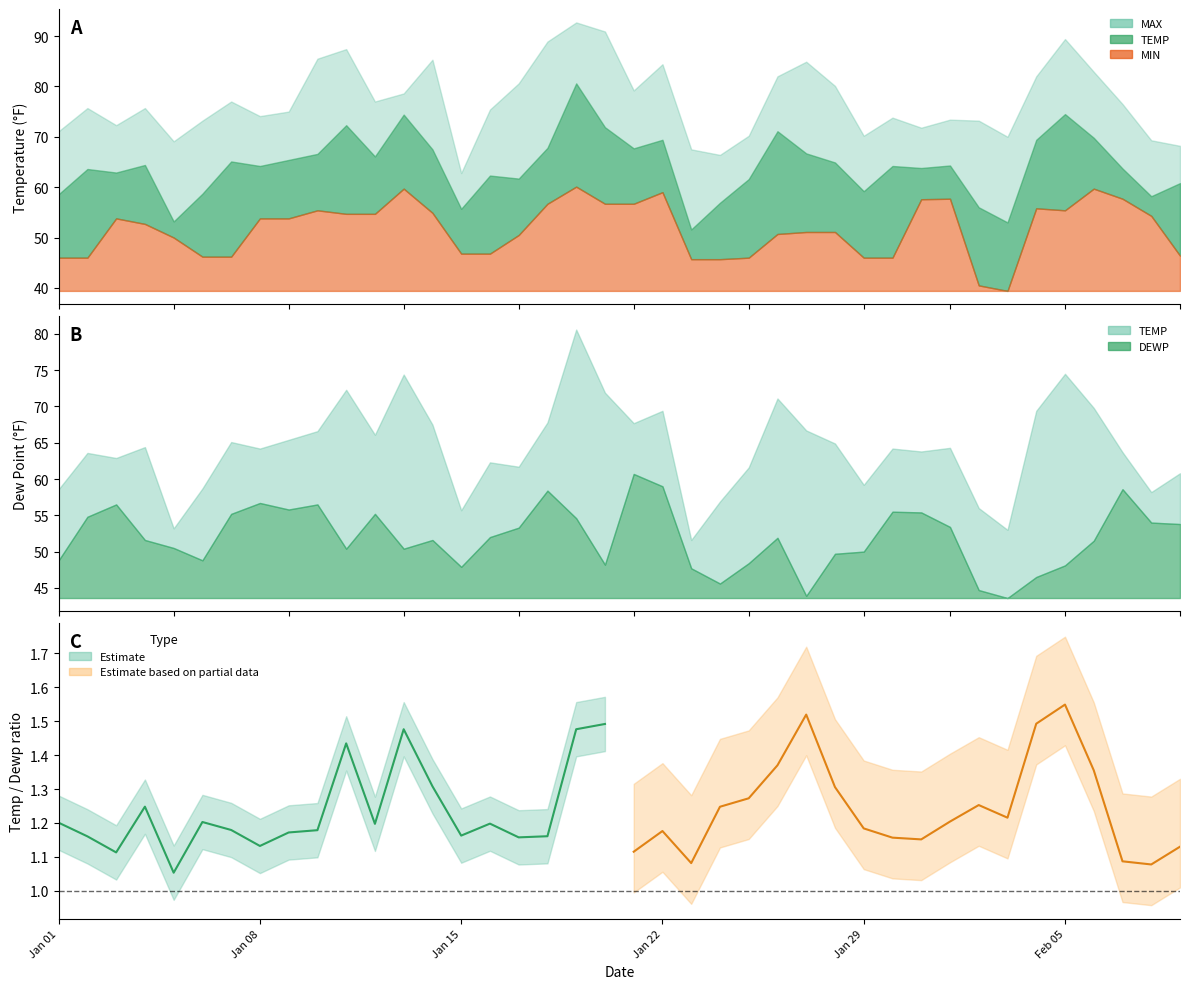

Is the value of MIN at 7 greater than the value of DEWP at 13?

No